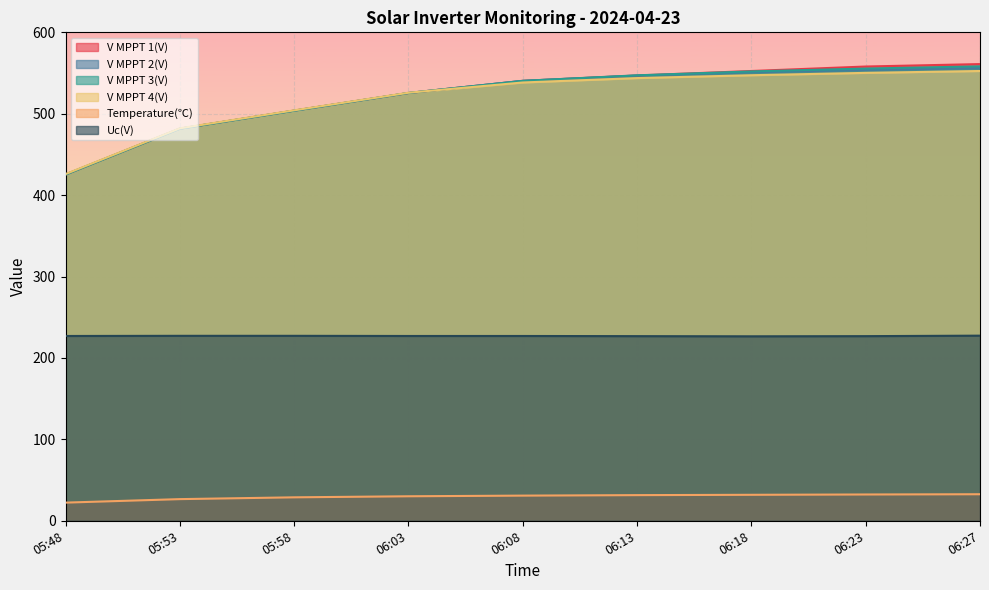

What is the sum of all Uc(V) values?

2043.0